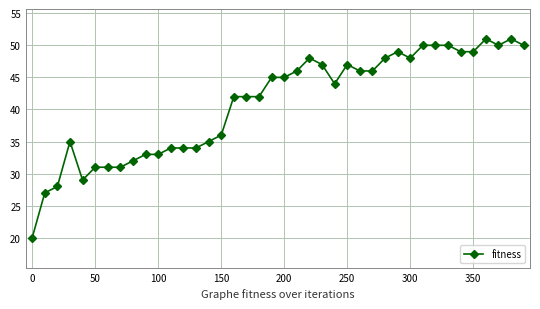

What is the smallest value displayed?

20